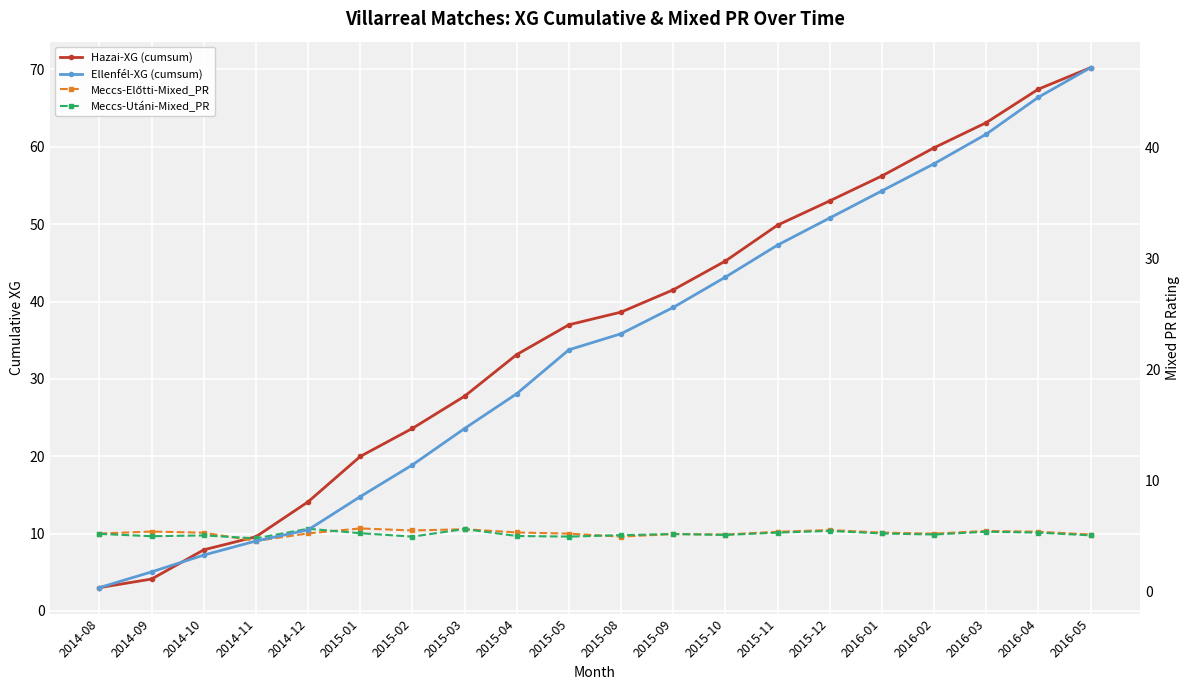

True or false: Meccs-Előtti-Mixed_PR has more than 2 interior local peaks.

True